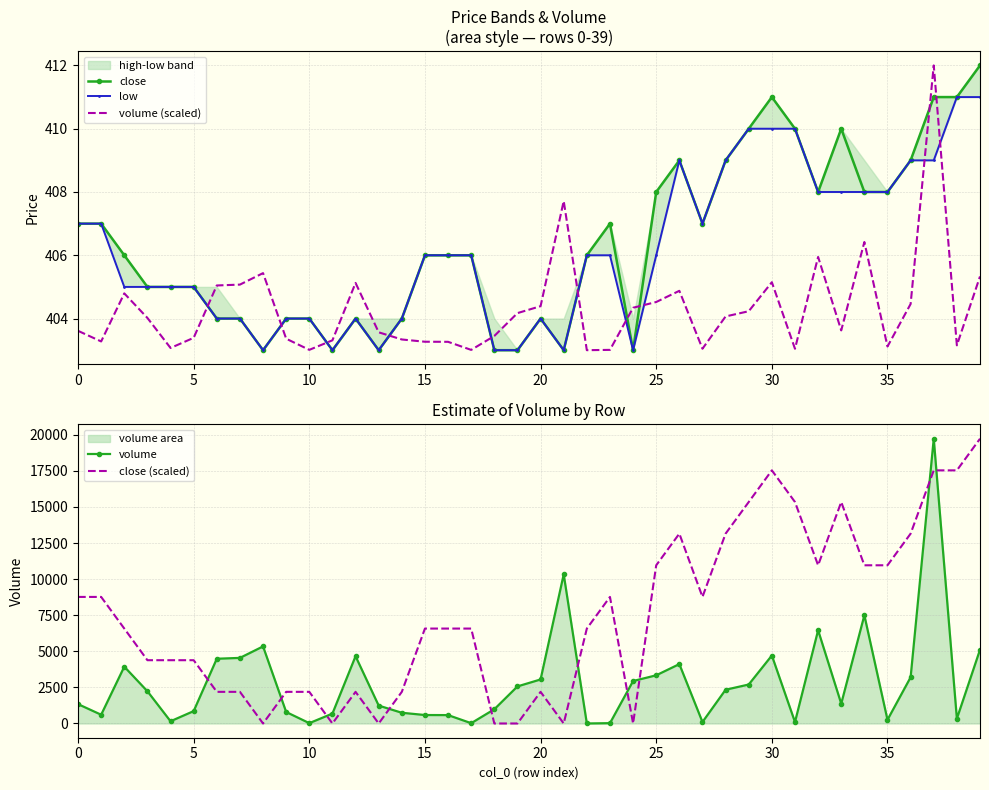

What is the value of the volume point at the 39th from the left?

334.4